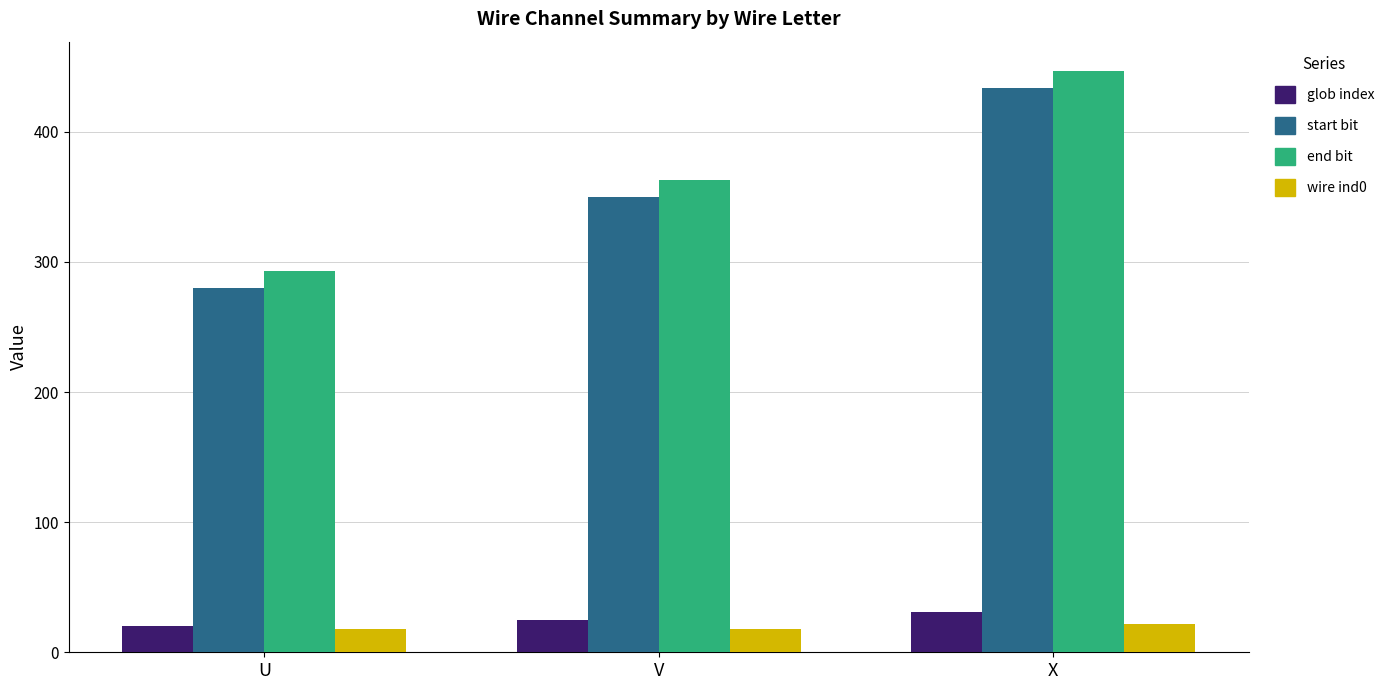

What is the maximum value for glob index?

31